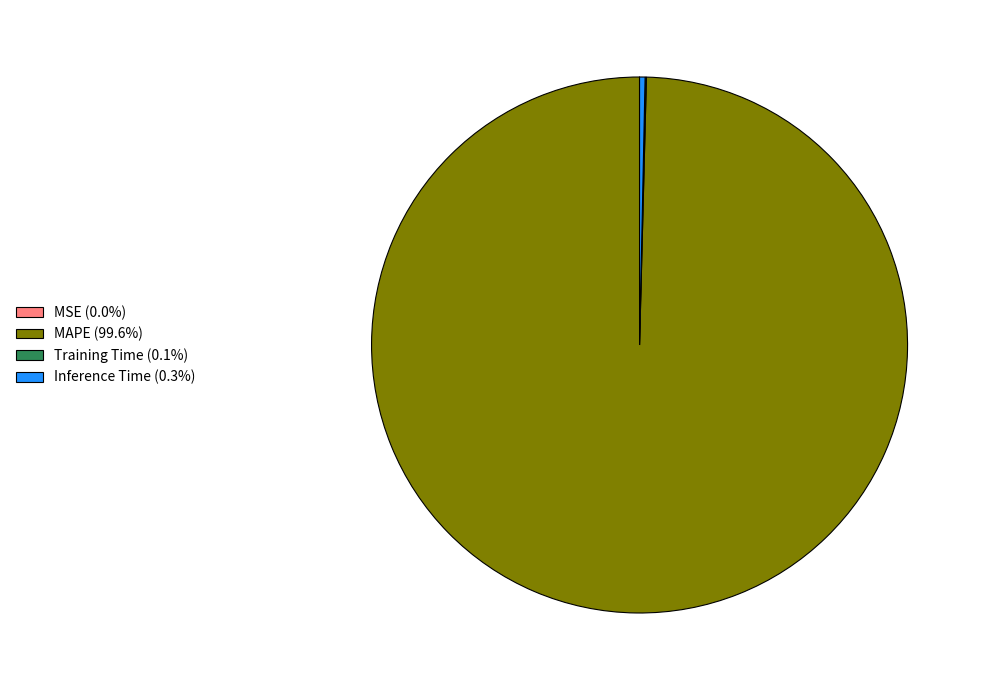

The MAPE slice represents 100% of the pie. True or false?

True